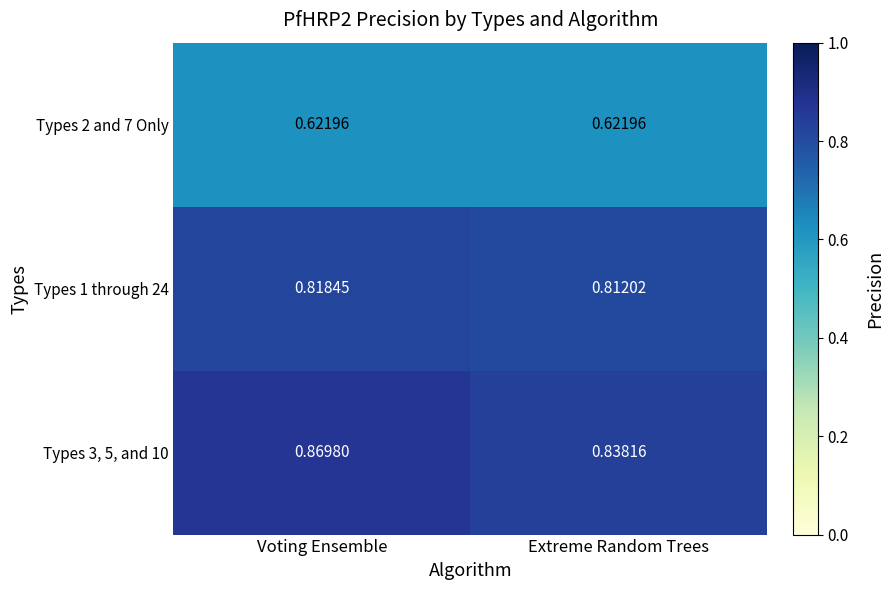

Which label corresponds to the largest value in the chart?

Voting Ensemble